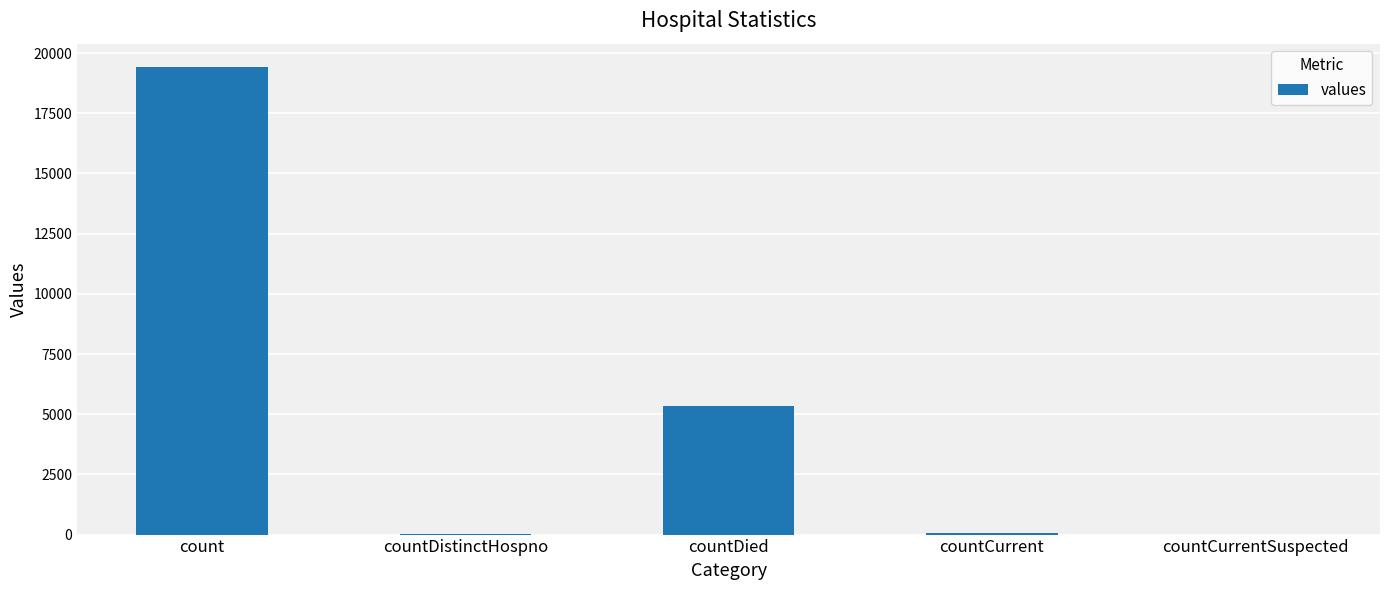

What is the greatest value displayed?

19420